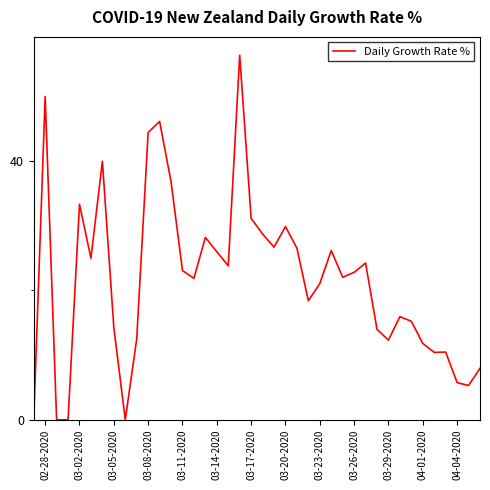

Count the number of categories in the chart.

40